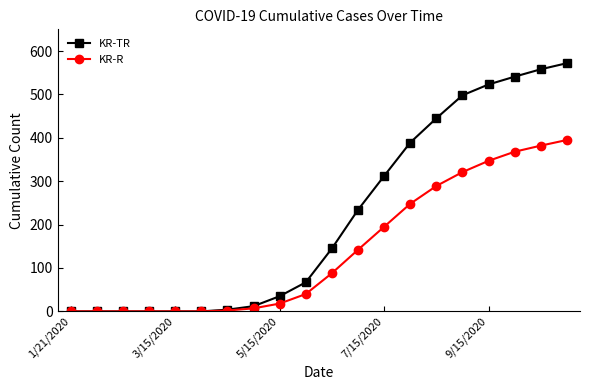

Which series has the widest spread of values?

KR-TR